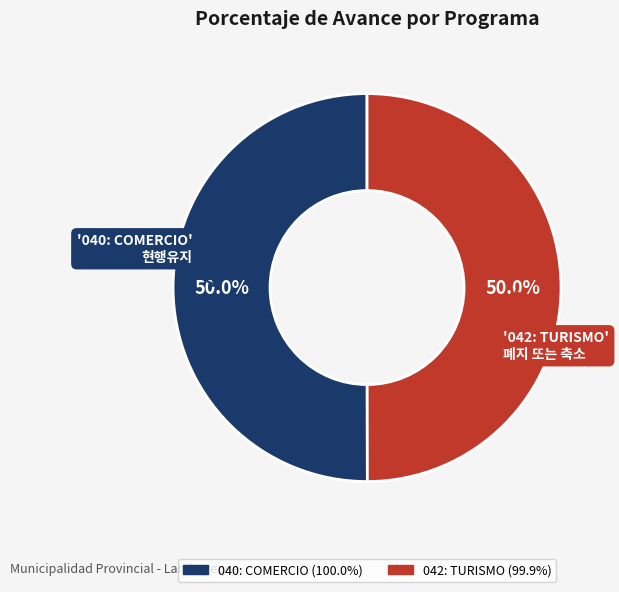

How many segments does this pie chart have?

2